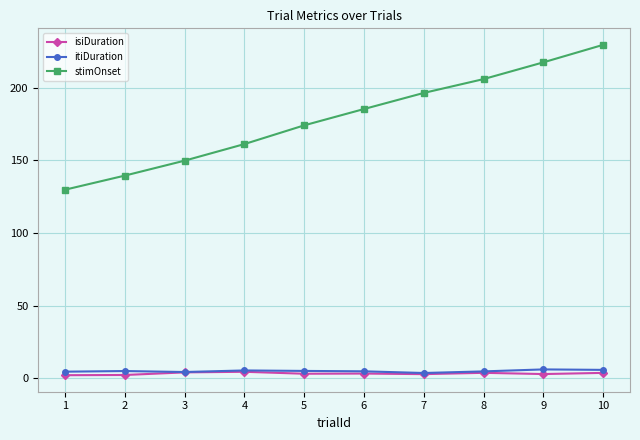

What is the value of the stimOnset point at the 7th from the left?

196.4